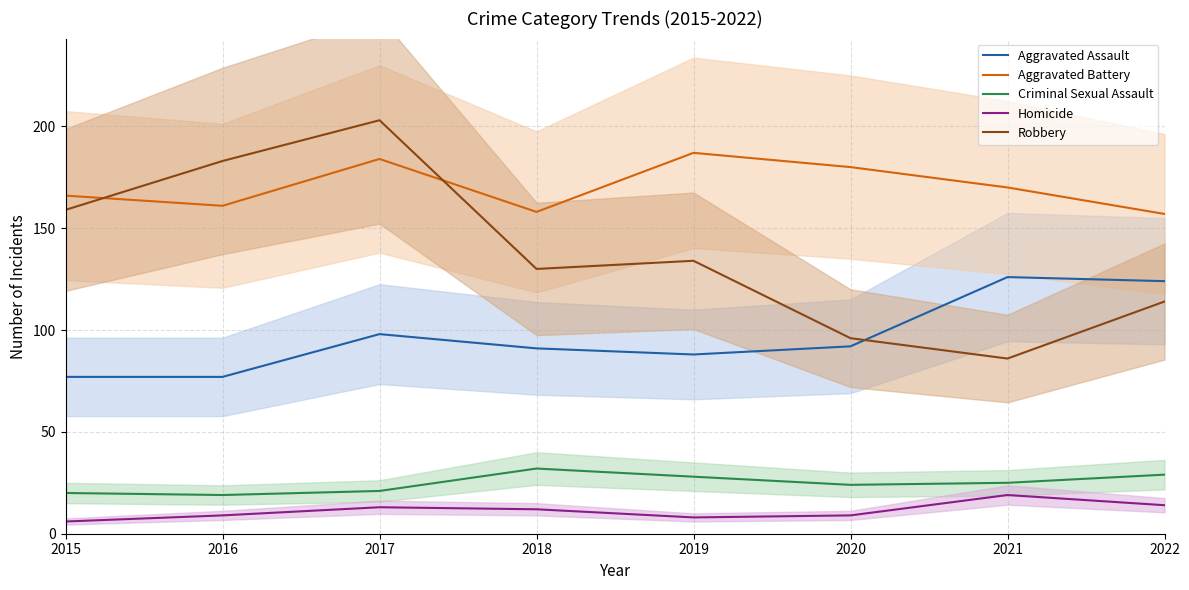

Which series has the largest total across all categories?

Aggravated Battery